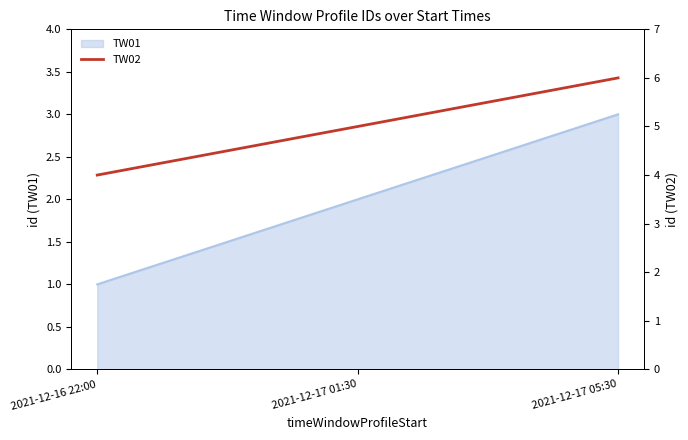

Rank the categories by value from highest to lowest.

2021-12-17 05:30, 2021-12-17 01:30, 2021-12-16 22:00